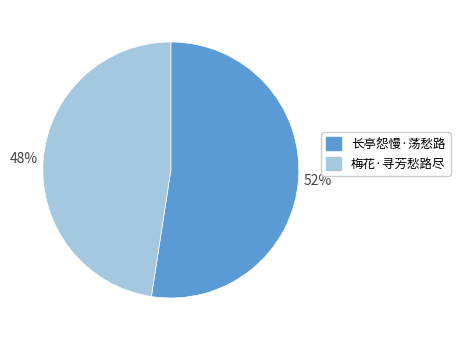

Is the sum of 长亭怨慢·荡愁路 and 梅花·寻芳愁路尽 greater than half?

Yes